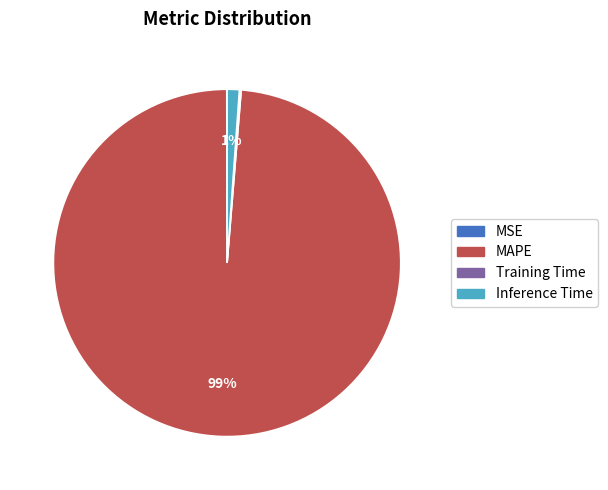

To the nearest percent, what is the difference between the largest and smallest slice percentages?

99%